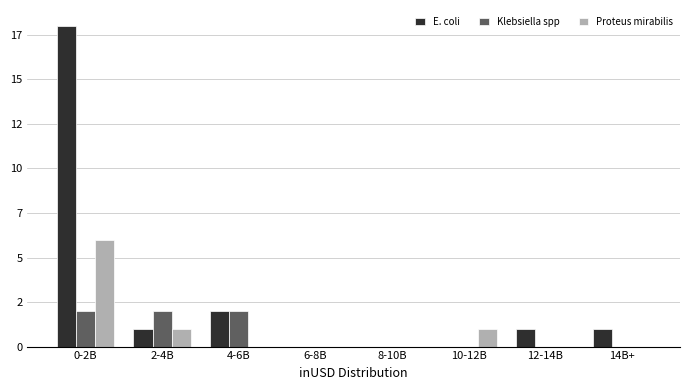

Are the bars horizontal?

No